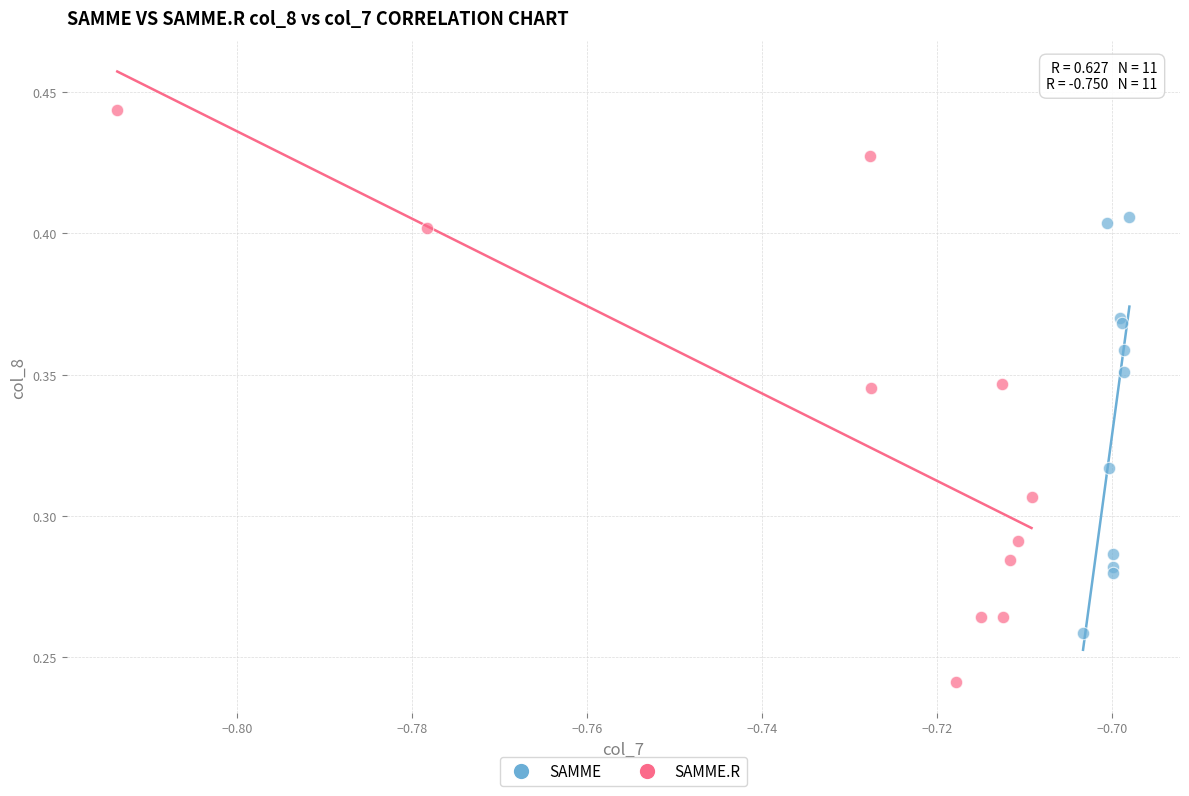

What are all the series names shown in the legend?

SAMME, SAMME.R